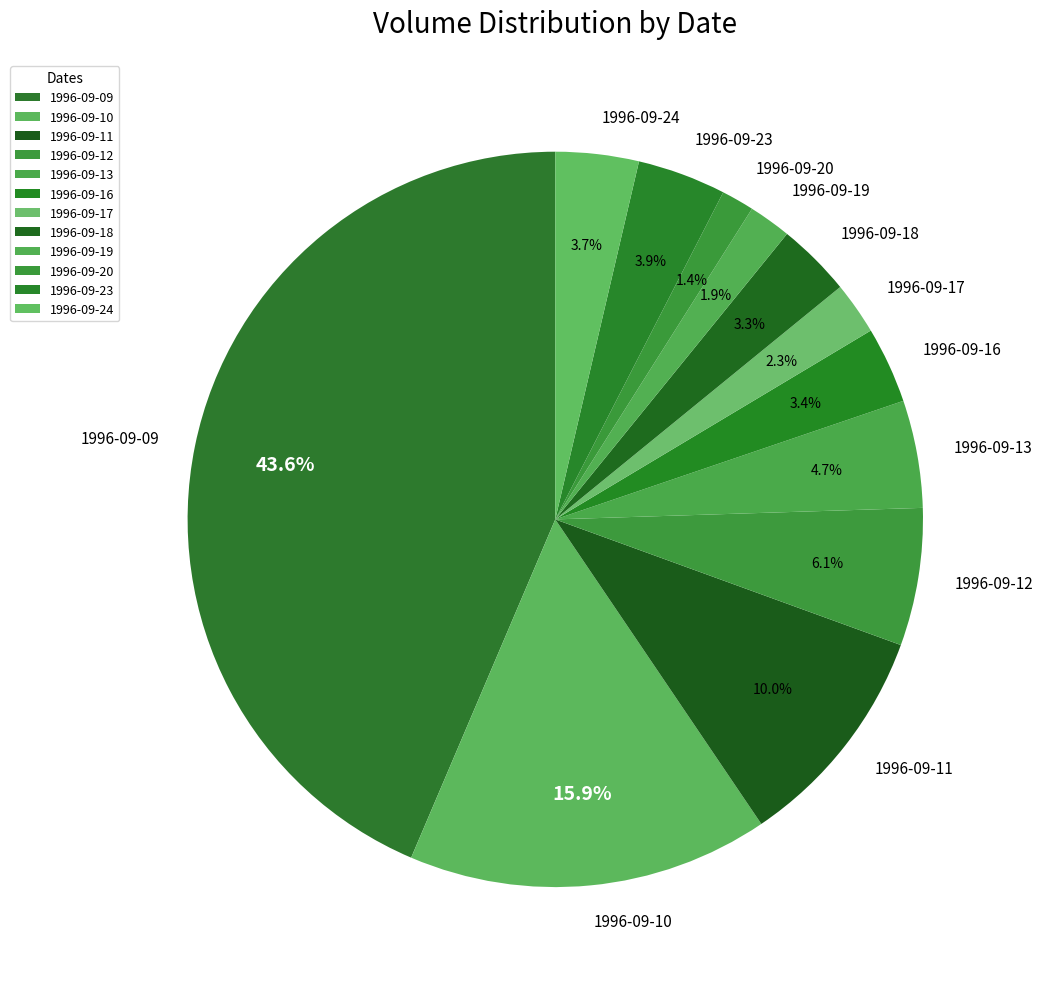

To the nearest percent, what is the average slice percentage?

8%